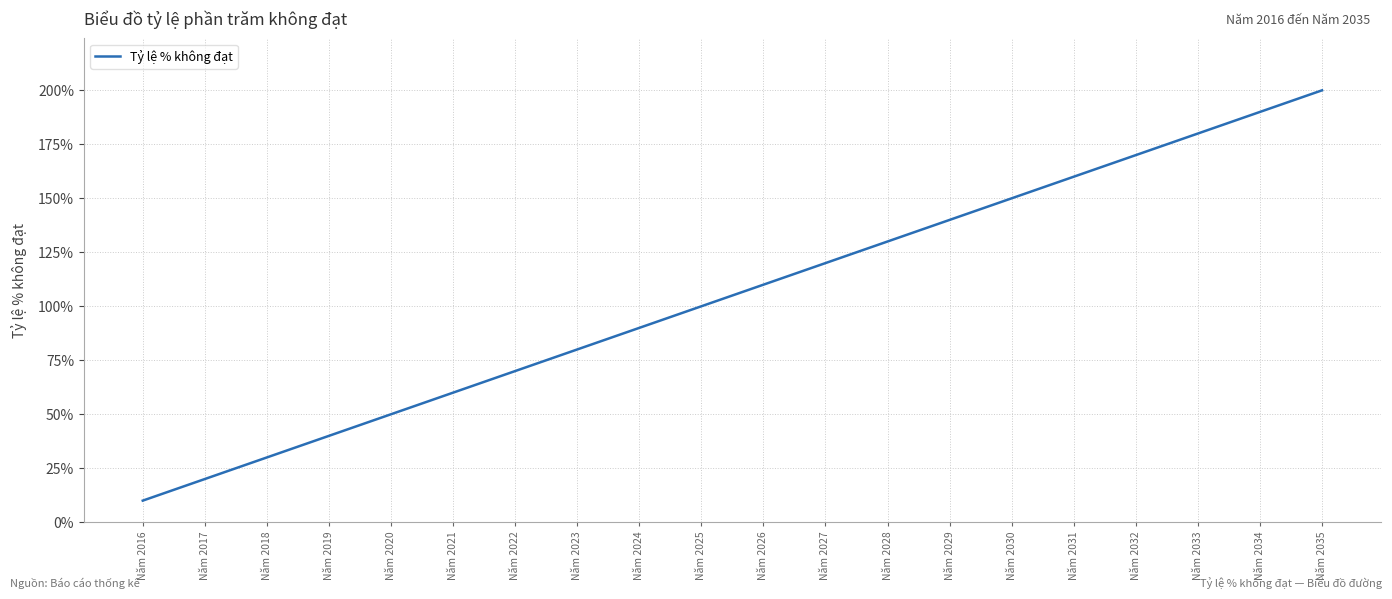

What is the maximum value shown in the chart?

200